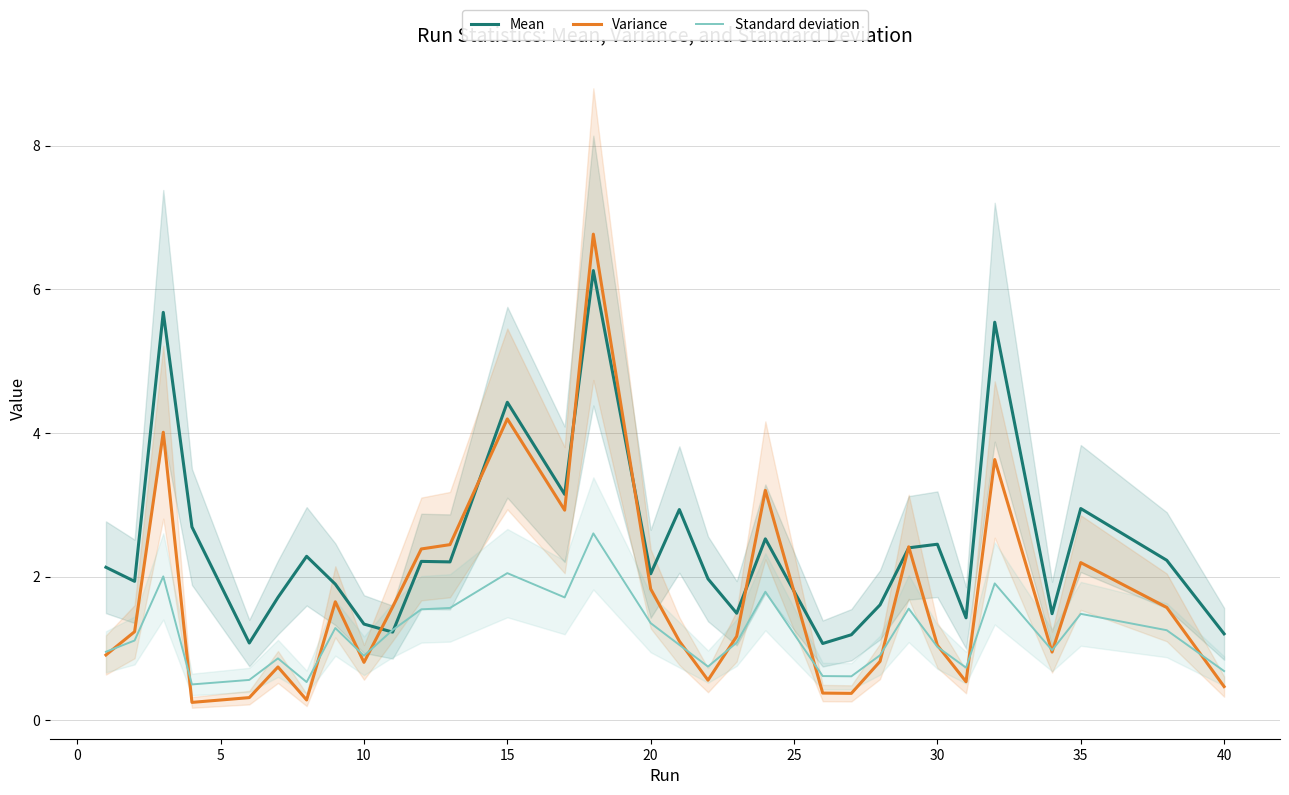

After their last crossing, which series has the higher values: Standard deviation or Mean?

Mean